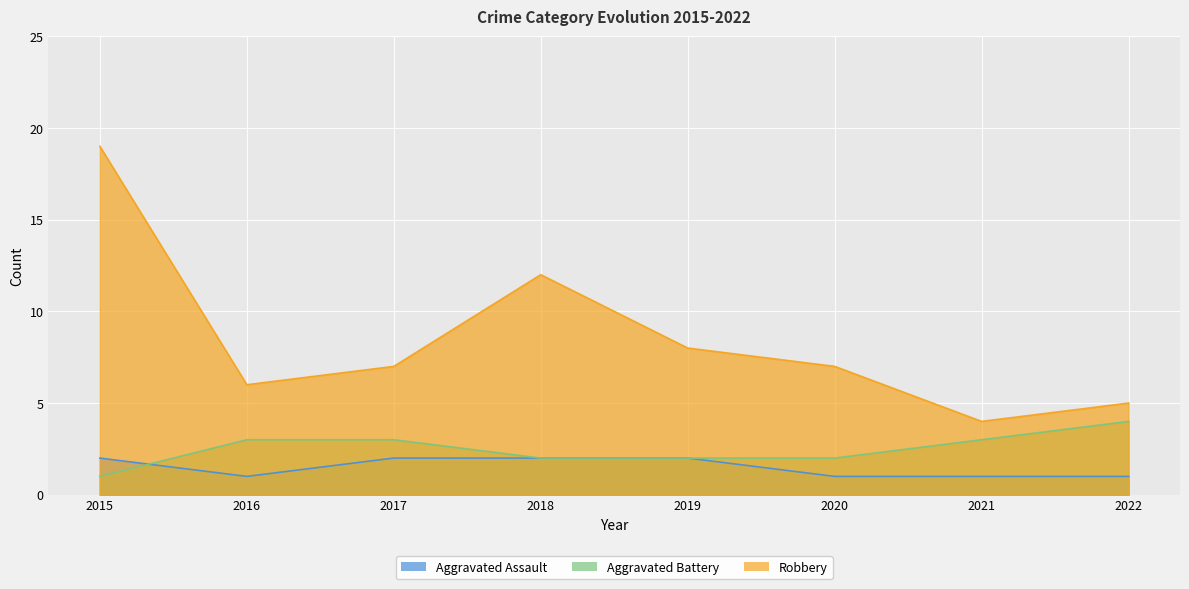

Reading right to left, what are all the values shown in this chart?

Aggravated Assault: 1	1	1	2	2	2	1	2
Aggravated Battery: 4	3	2	2	2	3	3	1
Robbery: 5	4	7	8	12	7	6	19